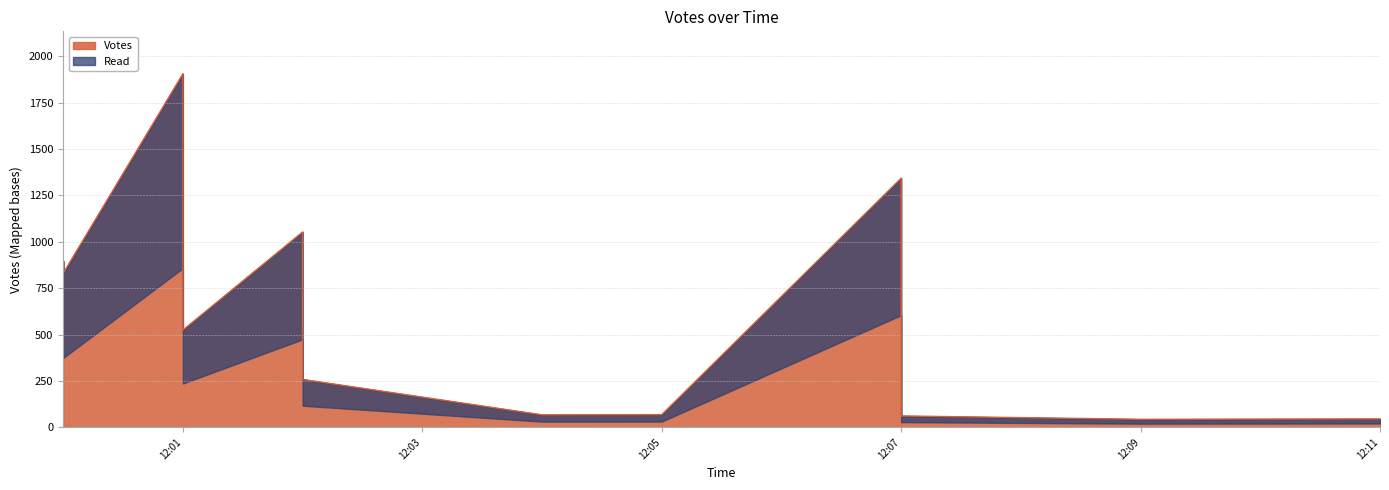

The value at 2019-10-12 12:01 is 524. True or false?

True